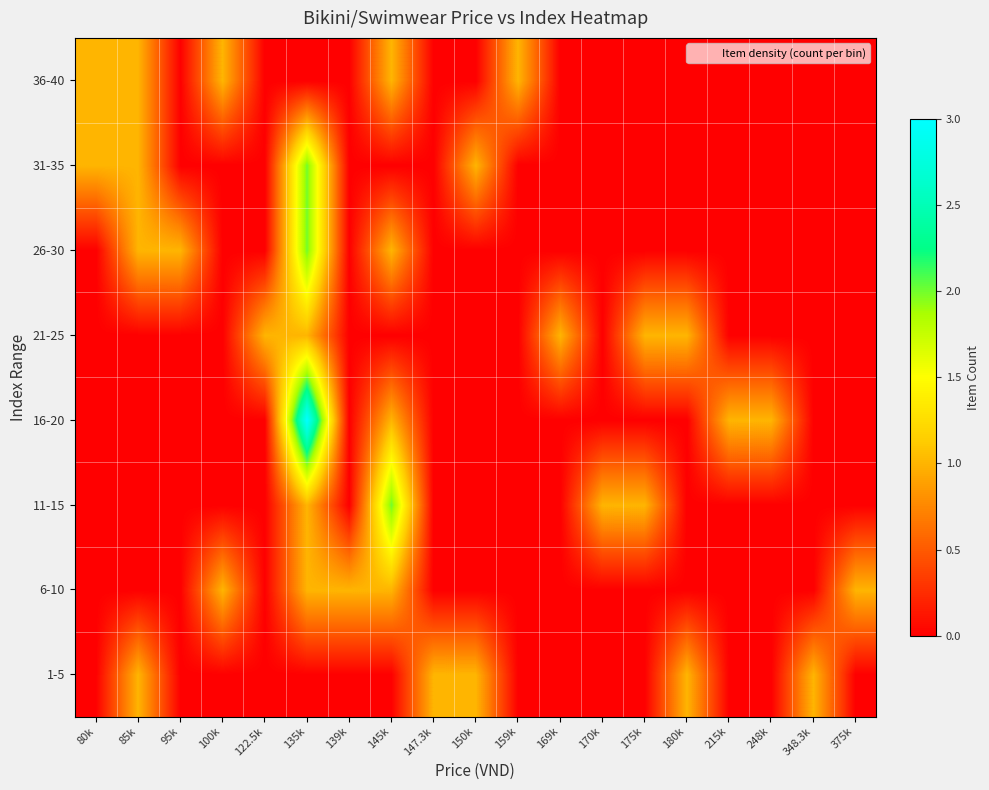

Which label corresponds to the smallest value in the chart?

80k